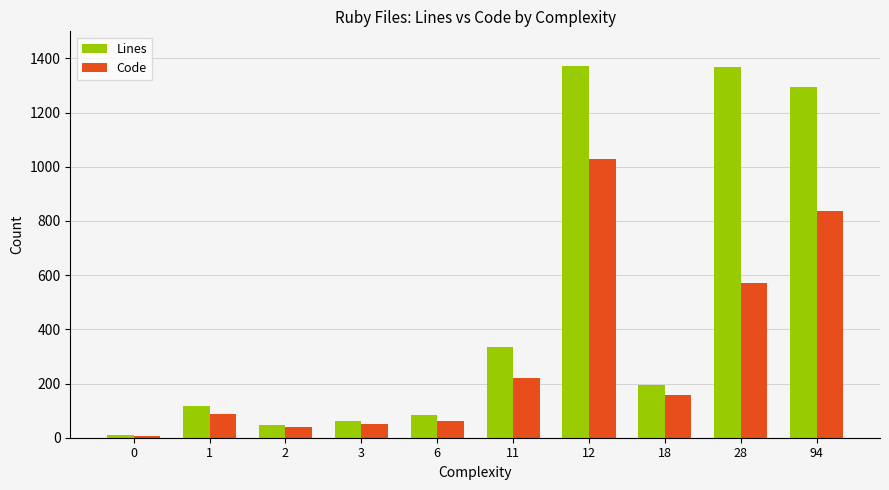

Is it true that Code equals 8 at 0?

True